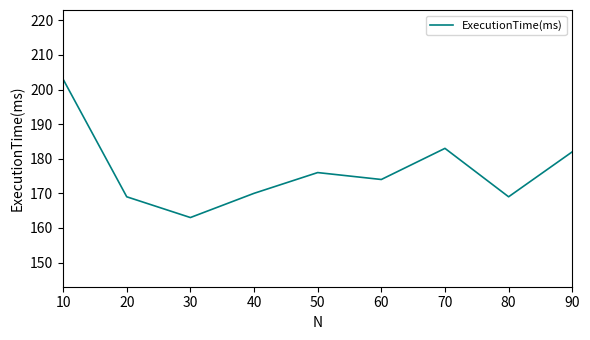

True or false: the data has more than 0 interior local peaks.

True